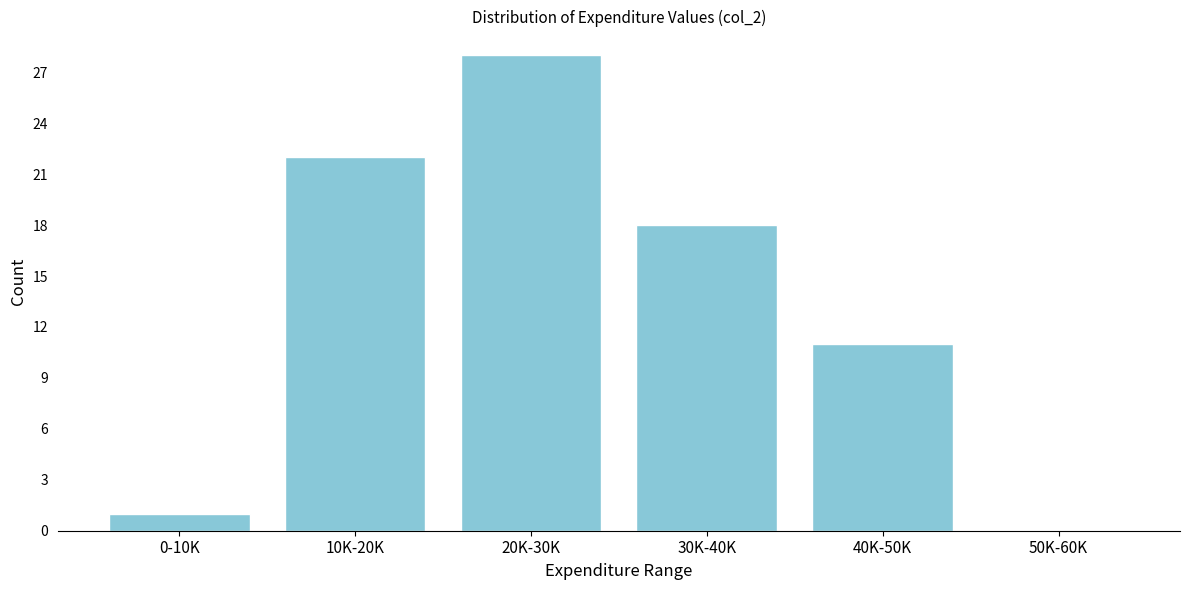

Reading left to right, list all the values displayed in this chart.

0-10K=1	10K-20K=22	20K-30K=28	30K-40K=18	40K-50K=11	50K-60K=0